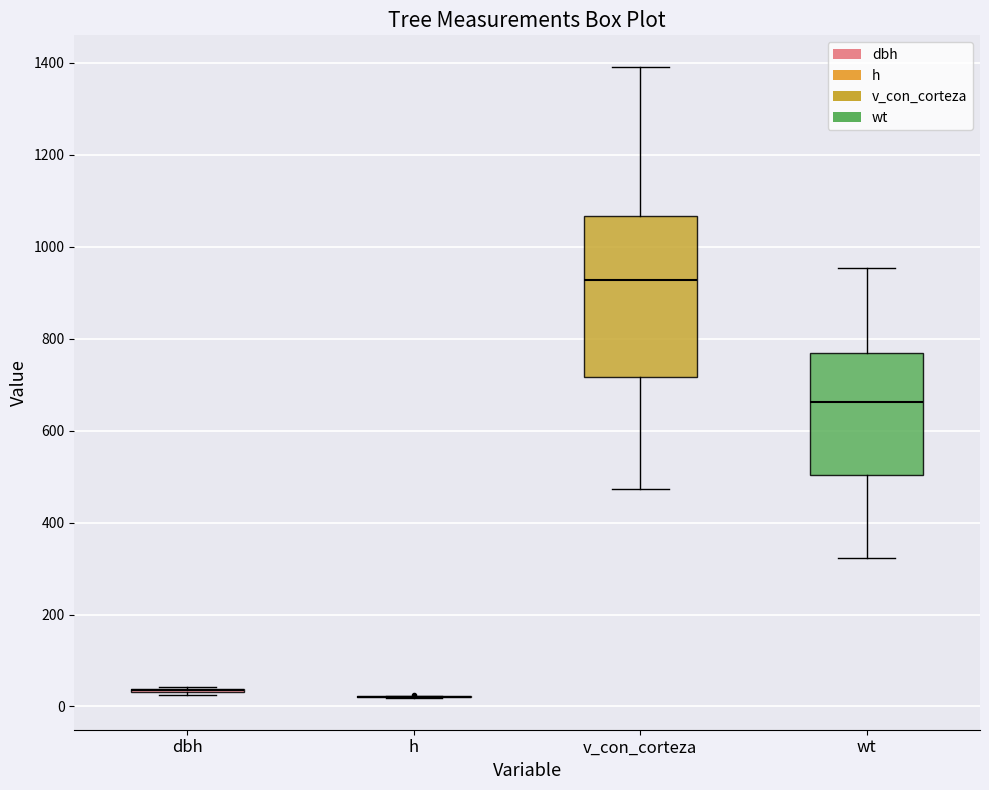

Reading left to right, transcribe this box plot: for each box, give where its median line is, the range the box spans, and where its two whiskers end, as read against the y-axis. The values are not printed on the chart, so give them approximately, as read against the axis.

dbh: box collapsed to a line at 40, whiskers 20 to 40
h: box collapsed to a line at 20, whiskers 20 to 20
v_con_corteza: median 920, box 720 to 1060, whiskers 480 to 1400
wt: median 660, box 500 to 760, whiskers 320 to 960